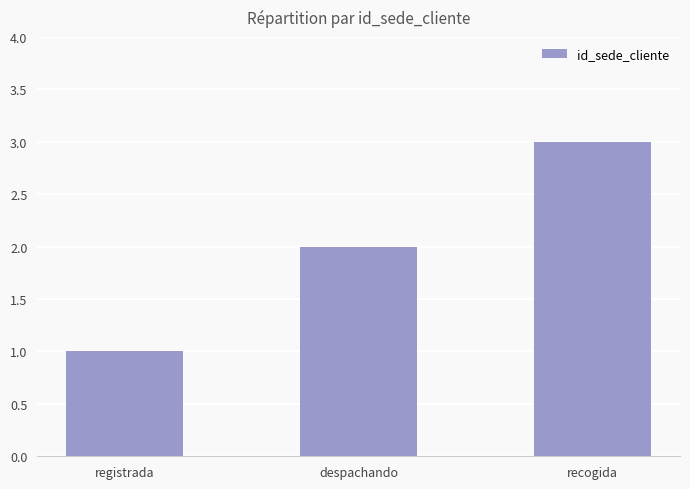

Between despachando and registrada, which is larger?

despachando